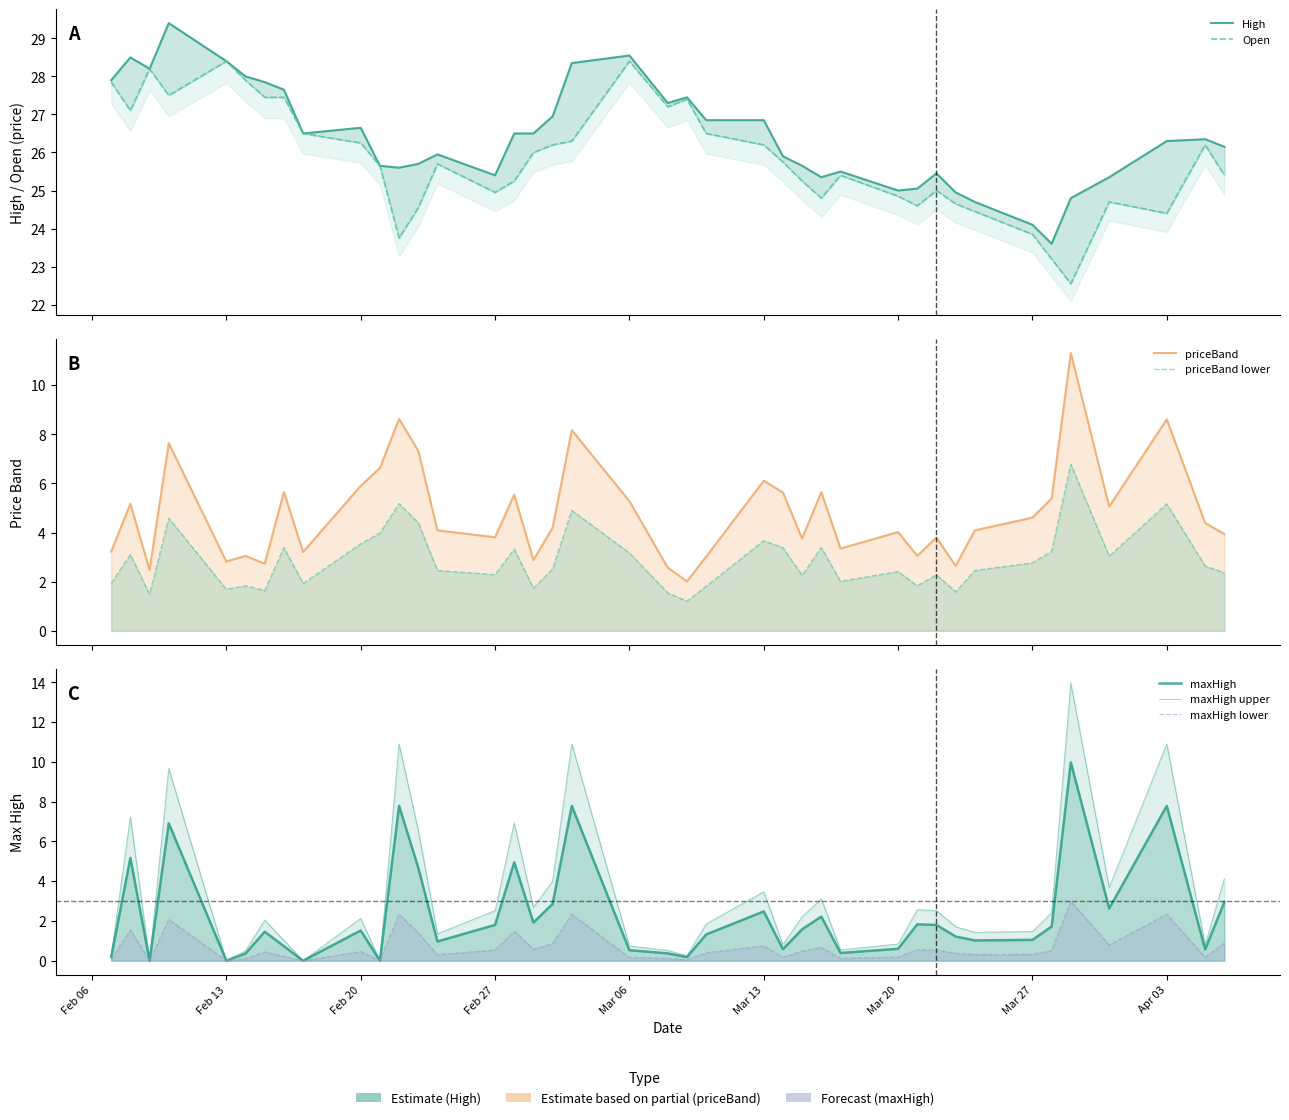

What is the spread (max minus min) of values at Mar 20?

24.4